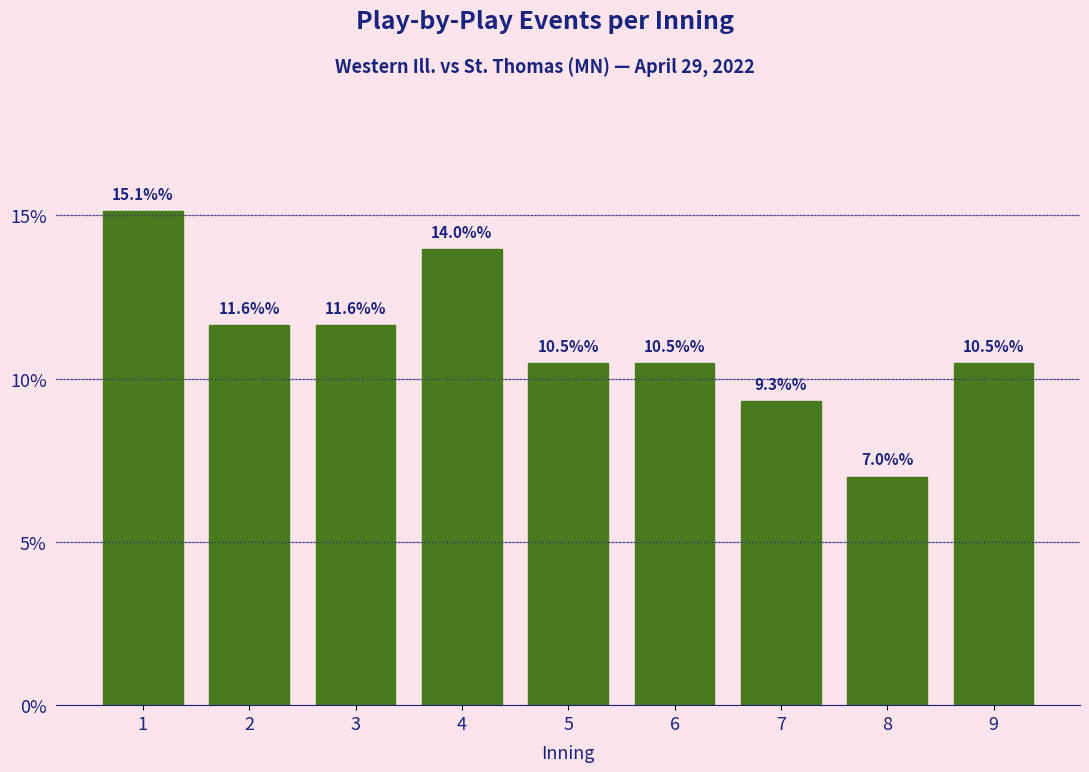

Reading left to right, list all the values displayed in this chart.

1=15.1	2=11.6	3=11.6	4=14.0	5=10.5	6=10.5	7=9.3	8=7.0	9=10.5